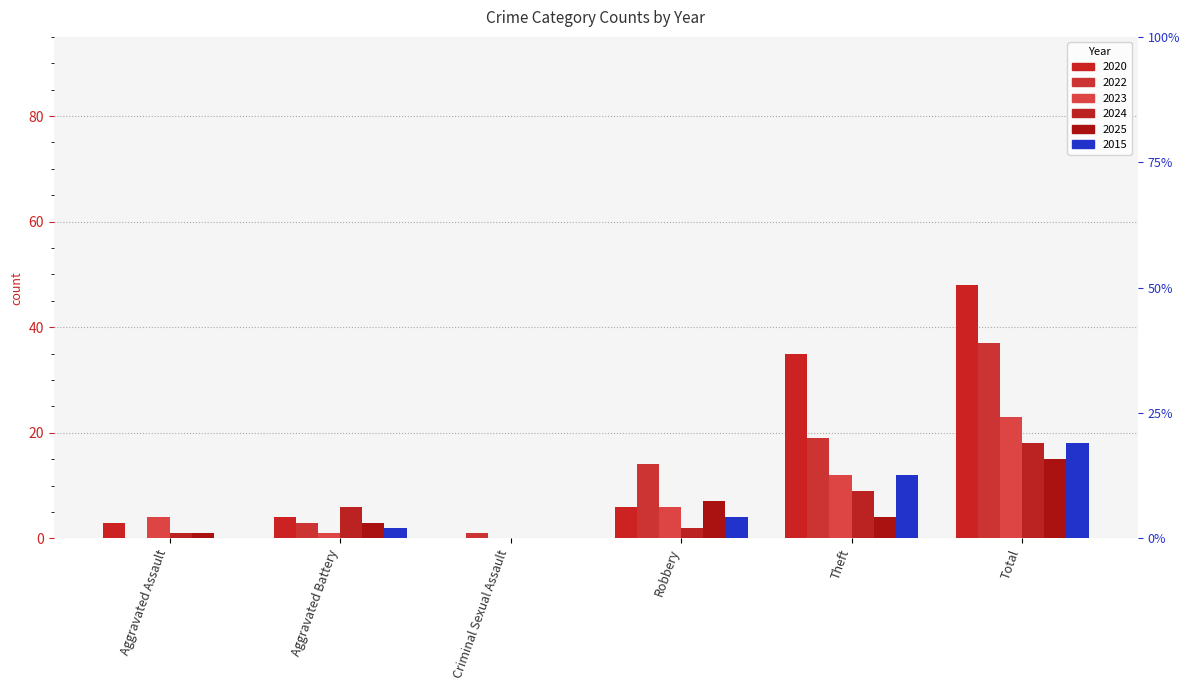

Which label corresponds to the smallest value in the chart?

Criminal Sexual Assault